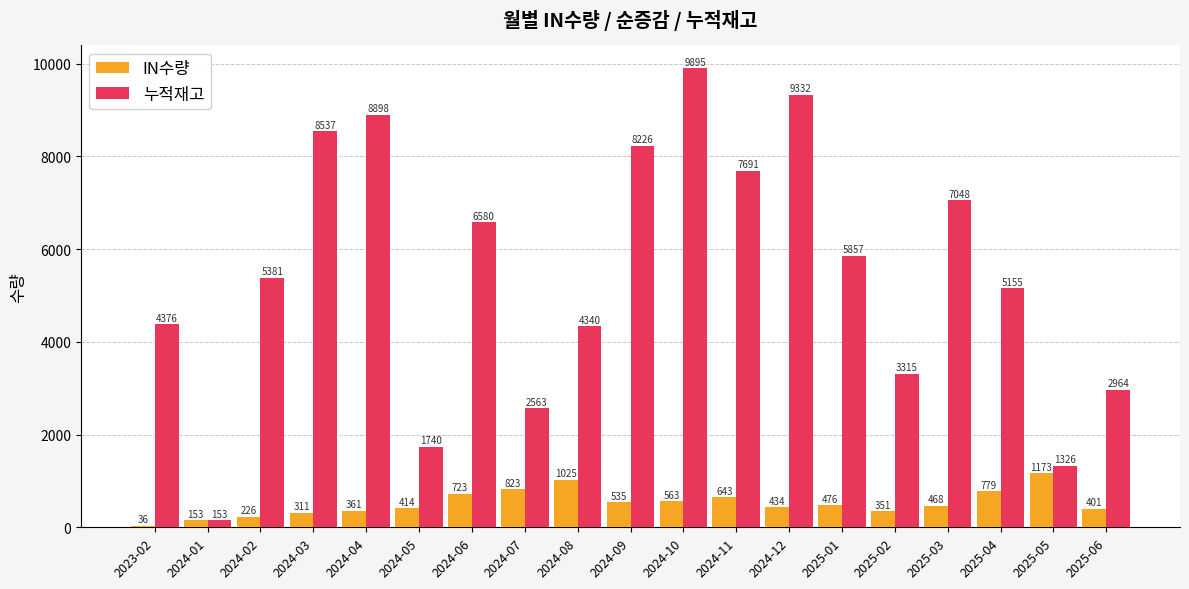

How many categories are shown in the chart?

19